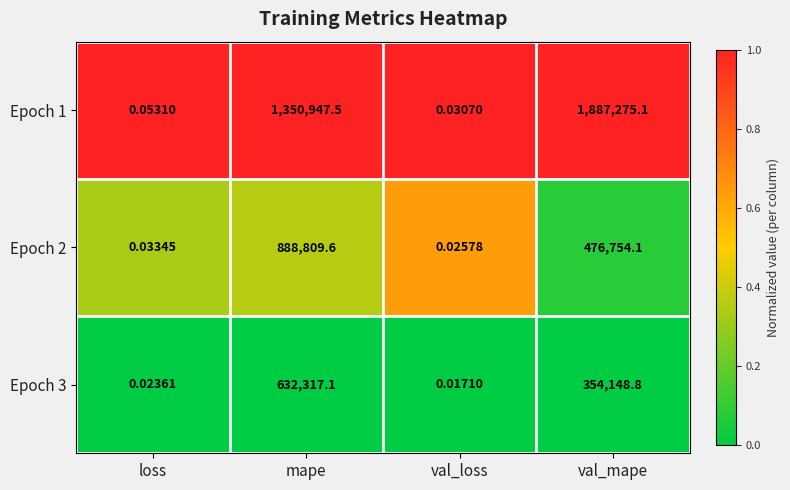

Which category has the lowest value in the Epoch 2 series?

val_loss